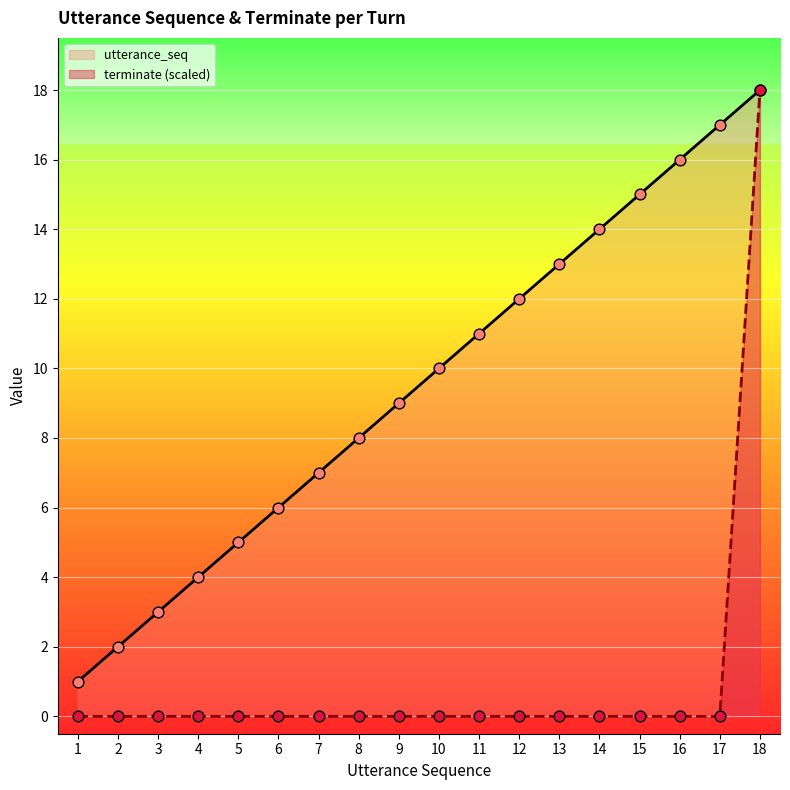

At which category is the sum across all series the highest?

18